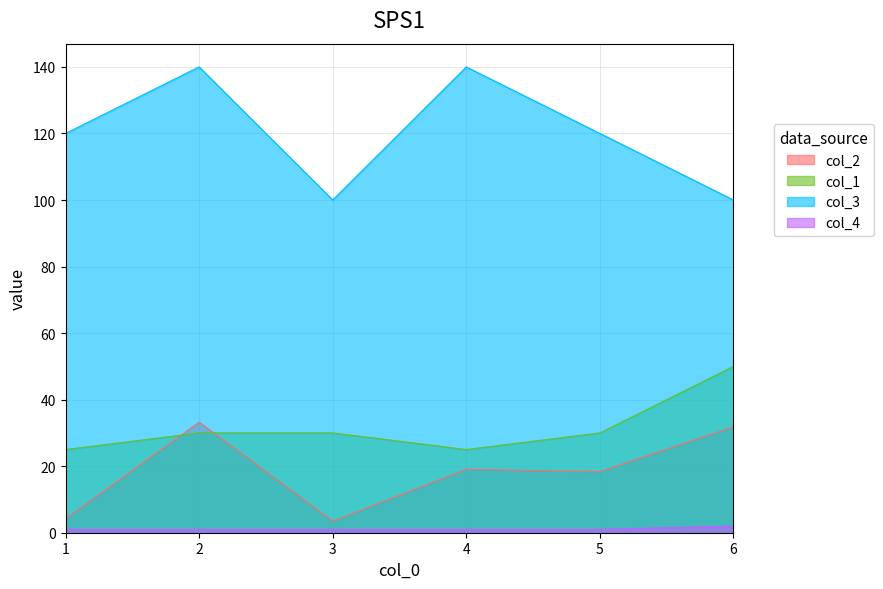

What is the difference between the col_2 values at 3 and 4?

15.6